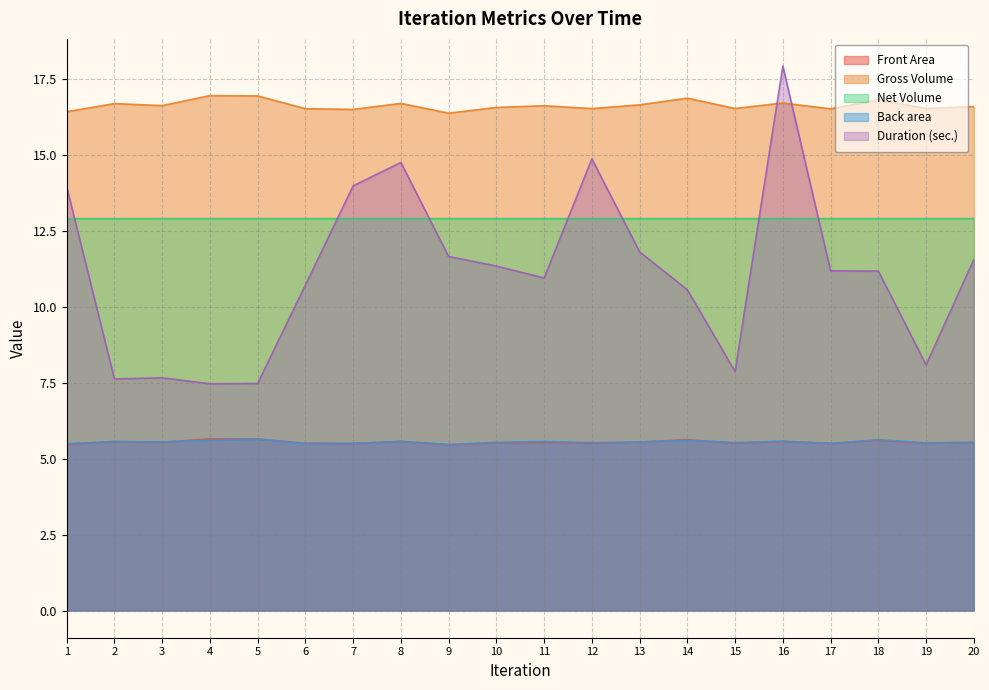

Read the Net Volume value at 15.

12.9